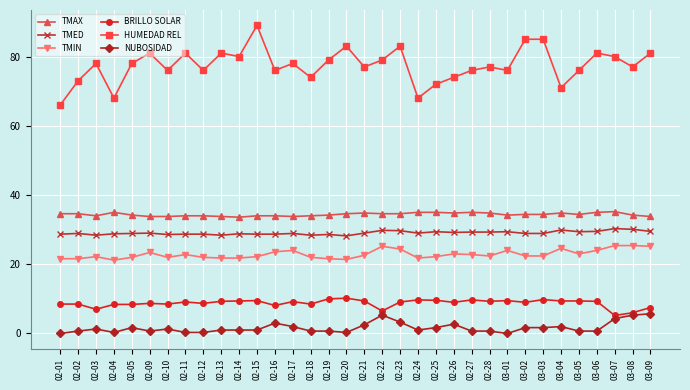

Which category has the highest value across all series?

02-15